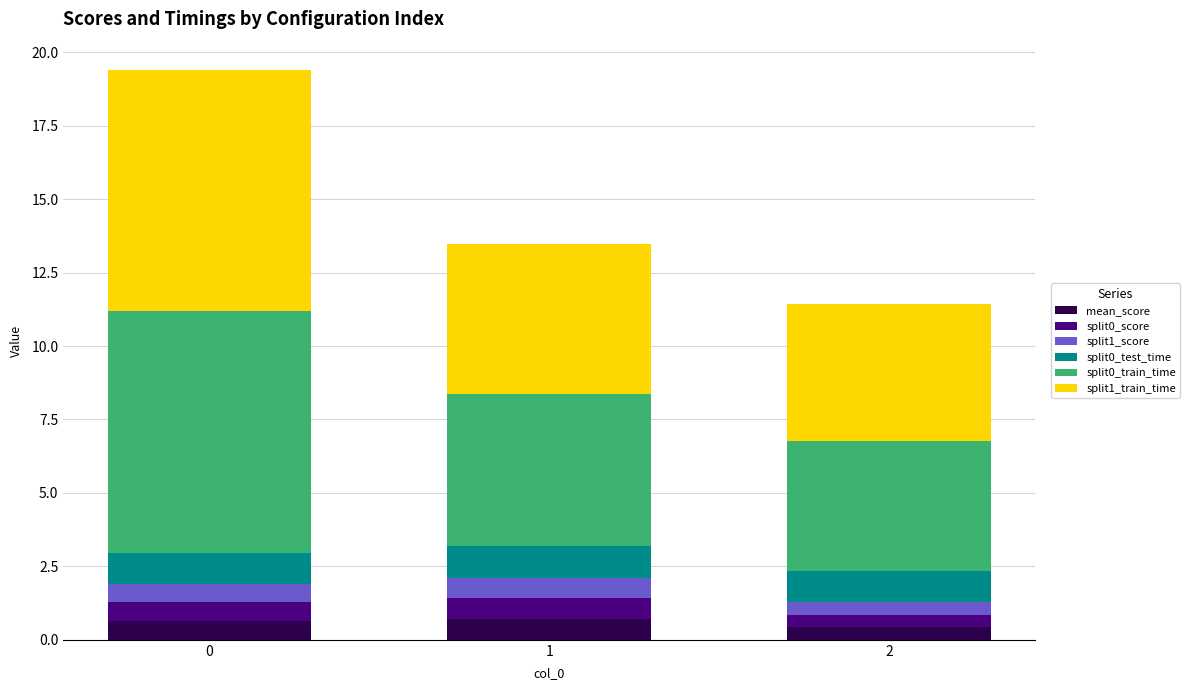

What is the maximum value for mean_score?

0.7